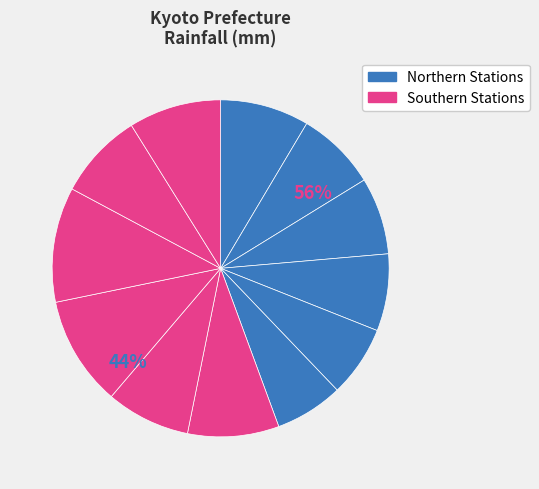

How many slices are in this pie chart?

12